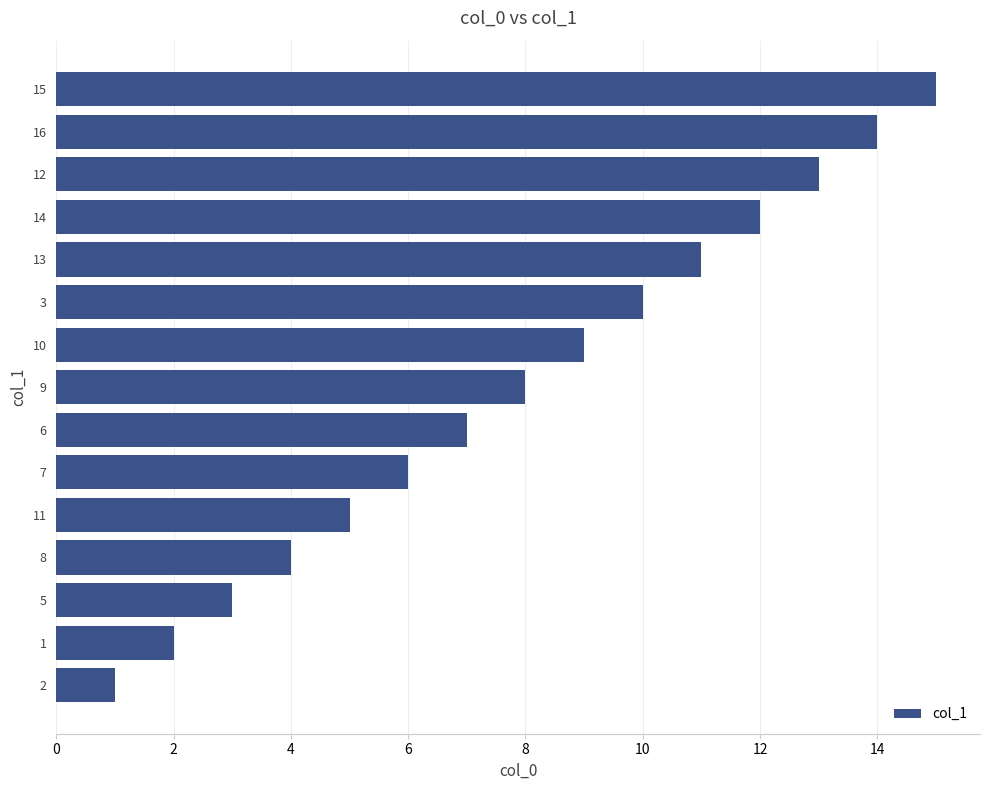

Rank the categories by value from highest to lowest.

15, 16, 12, 14, 13, 3, 10, 9, 6, 7, 11, 8, 5, 1, 2